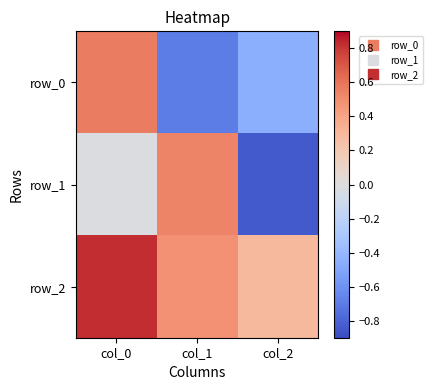

How many values in row_0 are above zero?

1